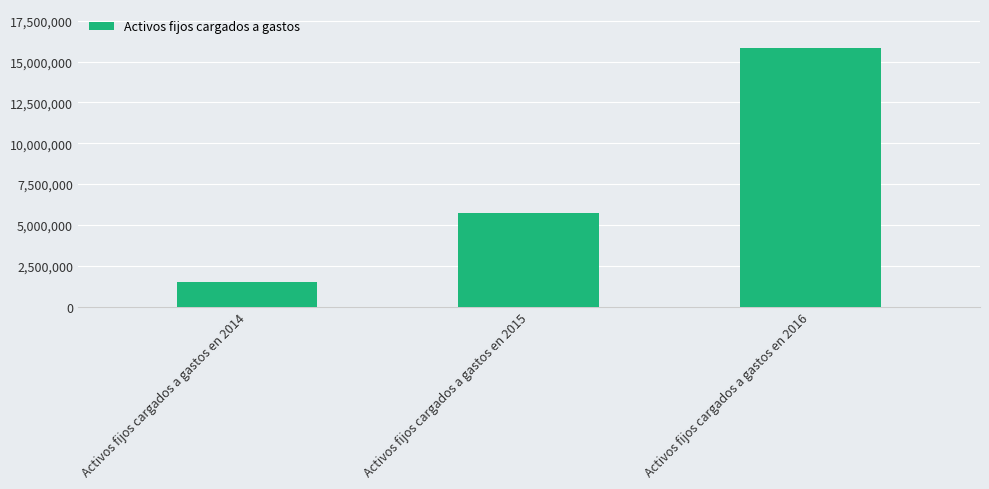

Reading right to left, extract all data points from this chart.

15846166	5700370	1475332